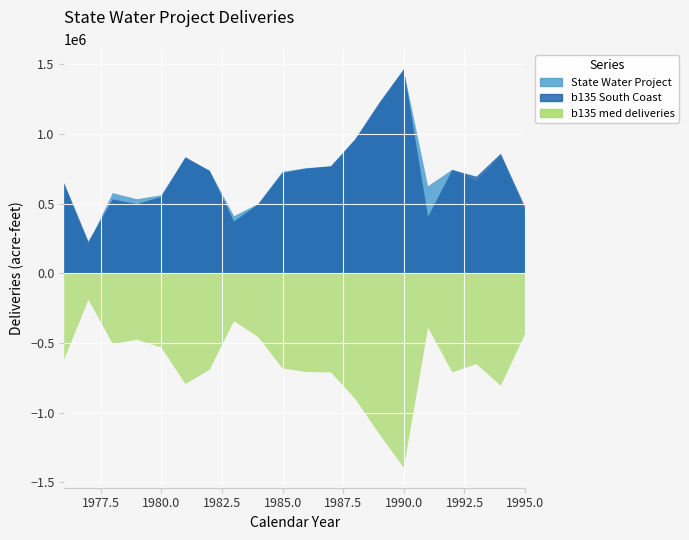

Reading left to right, extract all data points from this chart.

State Water Project: 1976=638000	1977=209000	1978=576000	1979=532000	1980=560000	1981=827000	1982=737000	1983=410000	1984=498000	1985=728000	1986=756000	1987=763000	1988=957000	1989=1215000	1990=1458000	1991=625000	1992=744000	1993=663000	1994=845000	1995=451000
b135 South Coast: 1976=648495	1977=228659	1978=530753	1979=496527	1980=547904	1981=833947	1982=734416	1983=372384	1984=495012	1985=720543	1986=751944	1987=769793	1988=963336	1989=1226683	1990=1465318	1991=406057	1992=742278	1993=693987	1994=858672	1995=476893
b135 med deliveries: 1976=618451	1977=189755	1978=507565	1979=477074	1980=531727	1981=795846	1982=691192	1983=343521	1984=457582	1985=683625	1986=708840	1987=712424	1988=902564	1989=1156698	1990=1396423	1991=391447	1992=710313	1993=652190	1994=807866	1995=436042